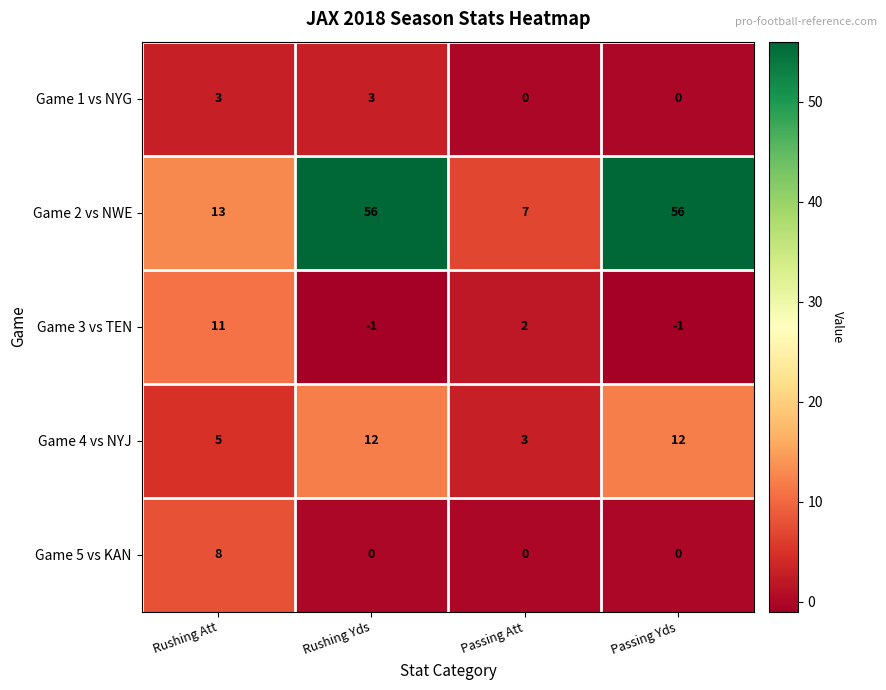

Reading left to right, transcribe all the data shown in this chart.

Game 1 vs NYG: 3	3	0	0
Game 2 vs NWE: 13	56	7	56
Game 3 vs TEN: 11	-1	2	-1
Game 4 vs NYJ: 5	12	3	12
Game 5 vs KAN: 8	0	0	0